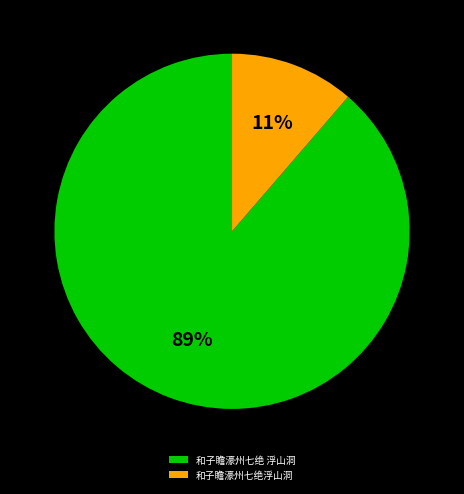

To the nearest percent, what is the average slice percentage?

50%